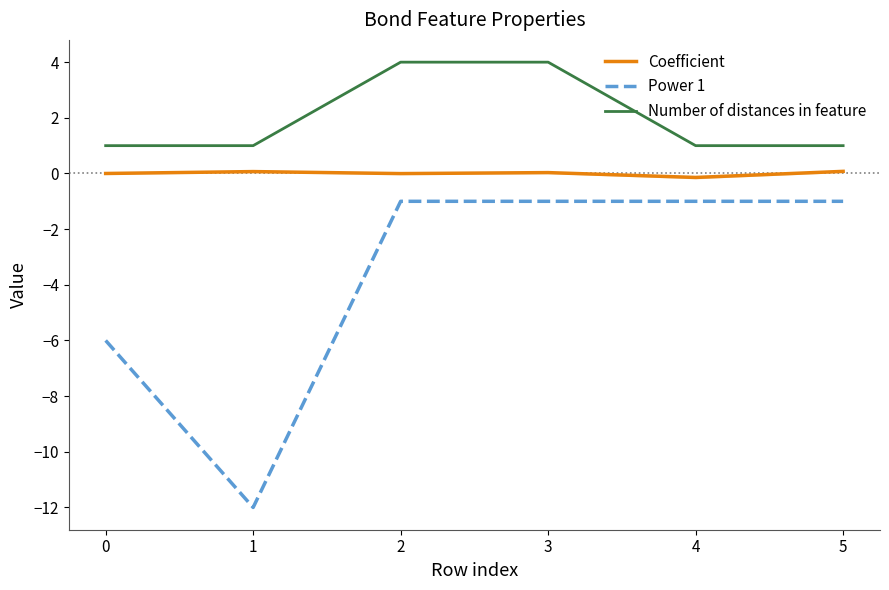

Which series has the largest range (max minus min)?

Power 1